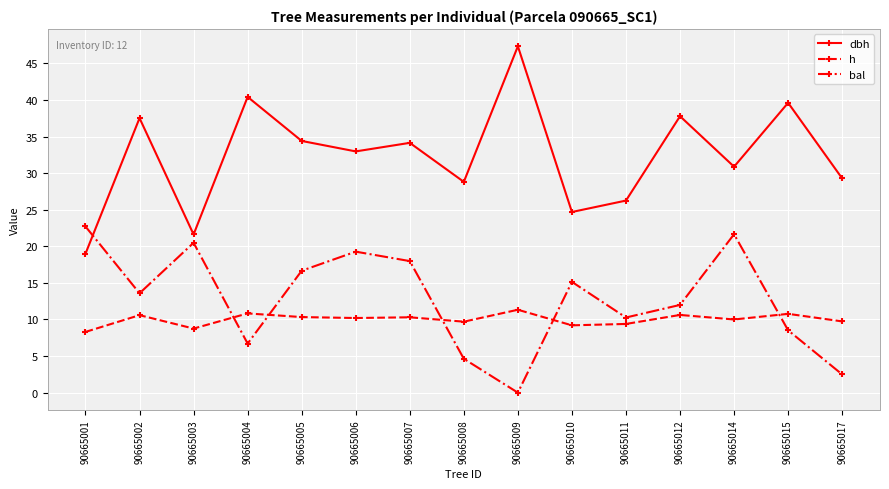

What is the value of the h point at the 2nd from the left?

10.6